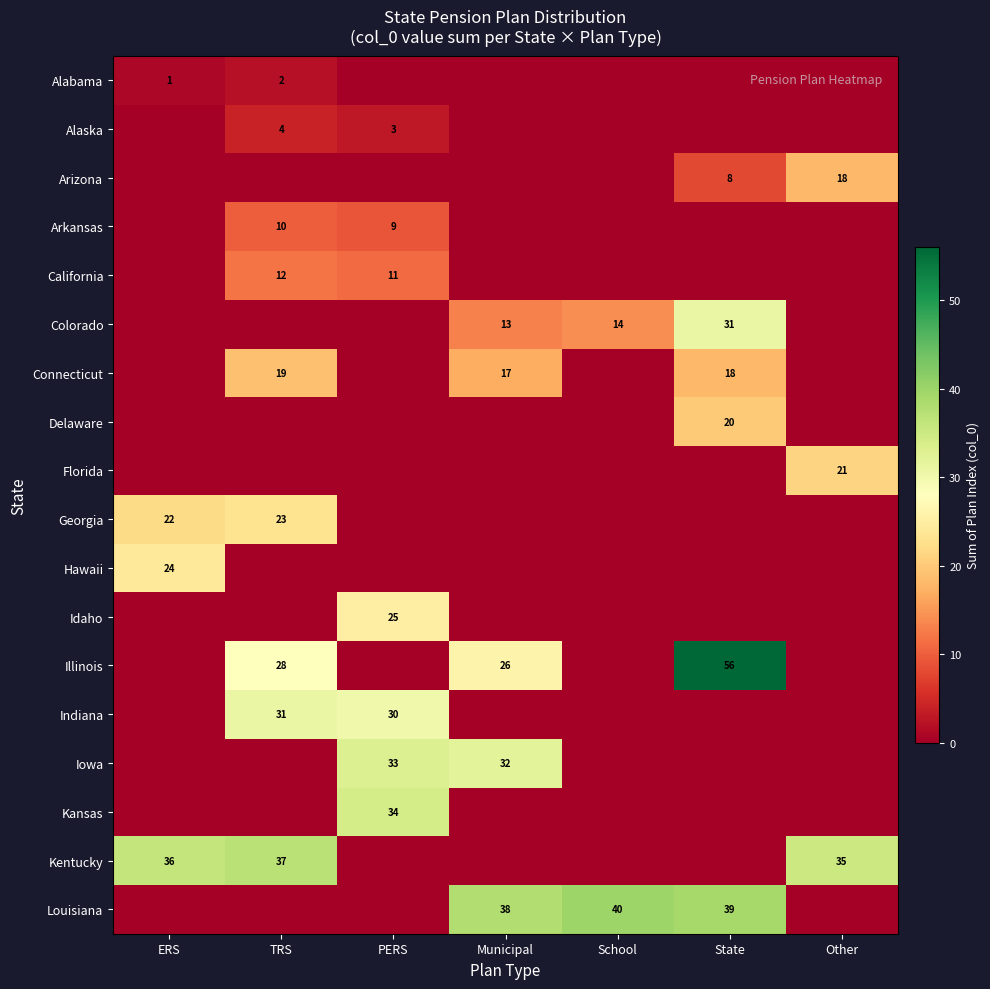

The Arkansas series shows 2 at PERS. True or false?

False